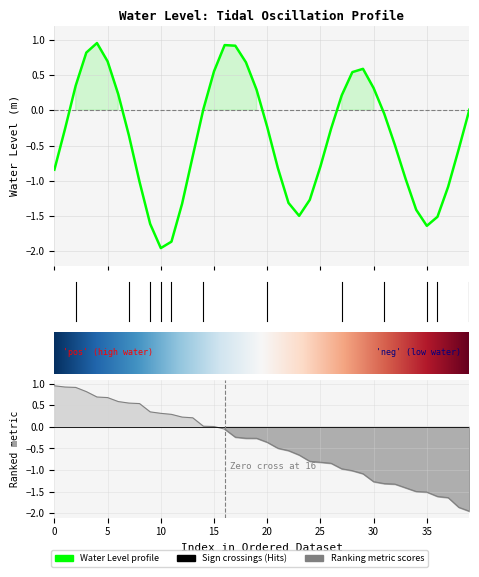

Rank the categories by value from lowest to highest.

2023-01-28 04:00, 2023-01-28 05:00, 2023-01-29 05:00, 2023-01-28 03:00, 2023-01-29 06:00, 2023-01-28 17:00, 2023-01-29 04:00, 2023-01-28 06:00, 2023-01-28 16:00, 2023-01-28 18:00, 2023-01-29 07:00, 2023-01-28 02:00, 2023-01-29 03:00, 2023-01-27 18:00, 2023-01-28 15:00, 2023-01-28 19:00, 2023-01-28 07:00, 2023-01-29 08:00, 2023-01-29 02:00, 2023-01-28 01:00, 2023-01-27 19:00, 2023-01-28 20:00, 2023-01-28 14:00, 2023-01-29 01:00, 2023-01-29 09:00, 2023-01-28 08:00, 2023-01-28 21:00, 2023-01-28 00:00, 2023-01-28 13:00, 2023-01-29 00:00, 2023-01-27 20:00, 2023-01-28 22:00, 2023-01-28 09:00, 2023-01-28 23:00, 2023-01-28 12:00, 2023-01-27 23:00, 2023-01-27 21:00, 2023-01-28 11:00, 2023-01-28 10:00, 2023-01-27 22:00